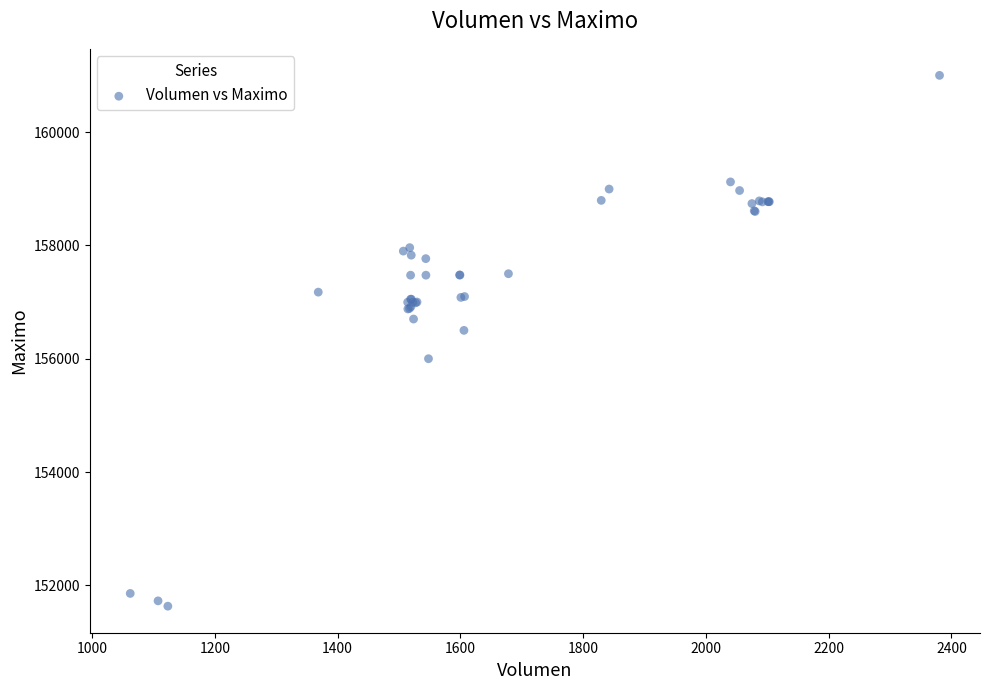

What Y value in the scatter plot is closest to 156316?

156500